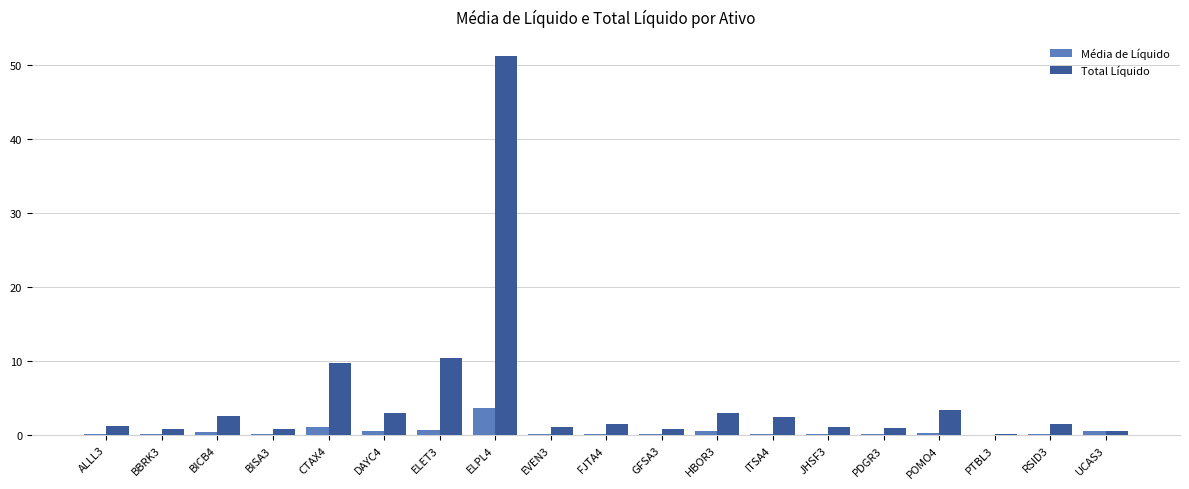

Which series has the largest total across all categories?

Total Líquido